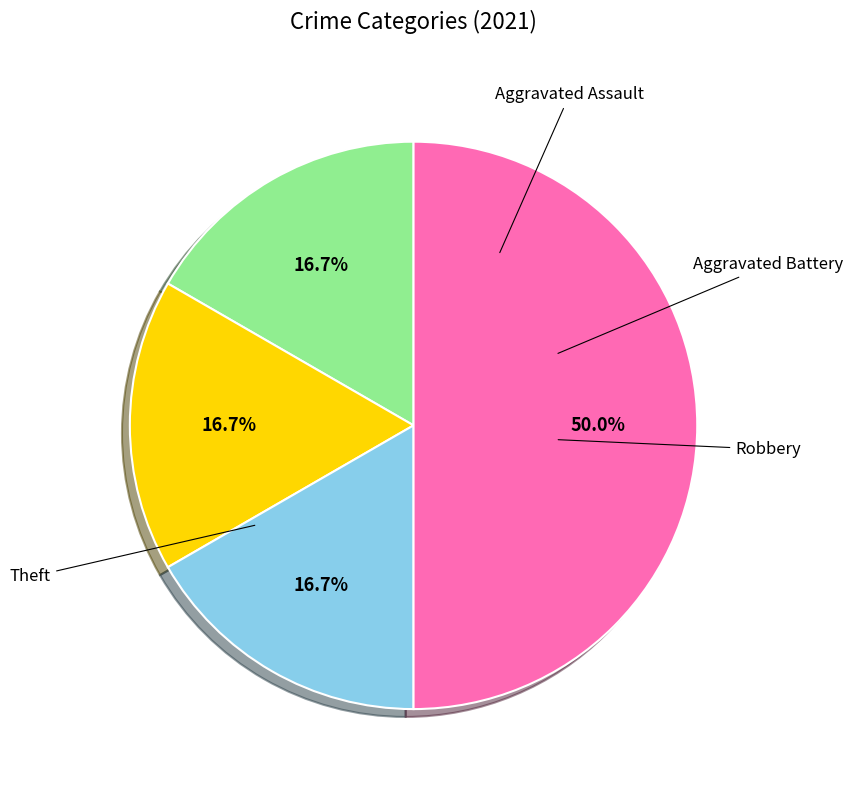

How many slices are in this pie chart?

4